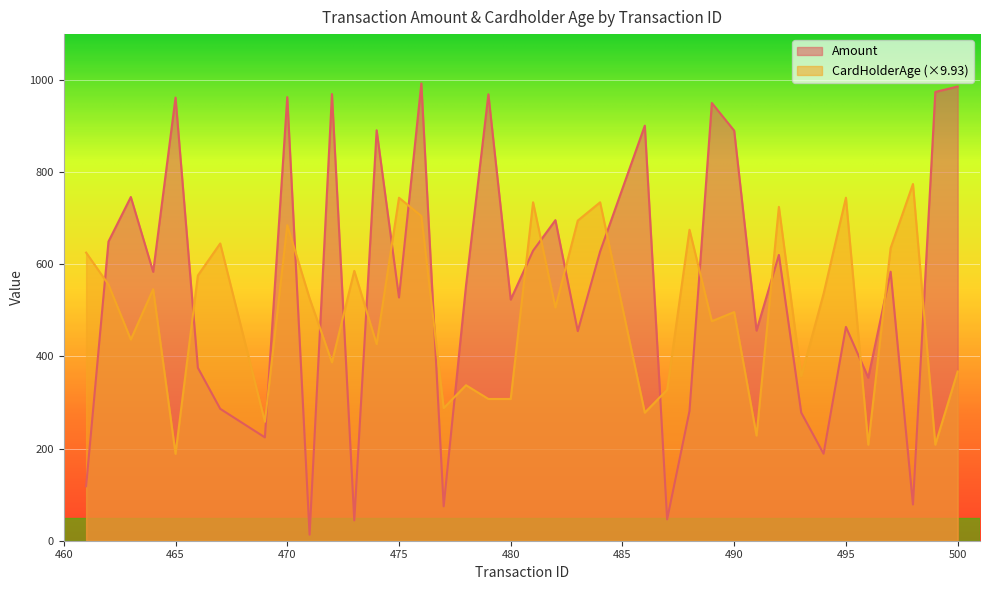

Which has a higher value, 478 or 491?

478